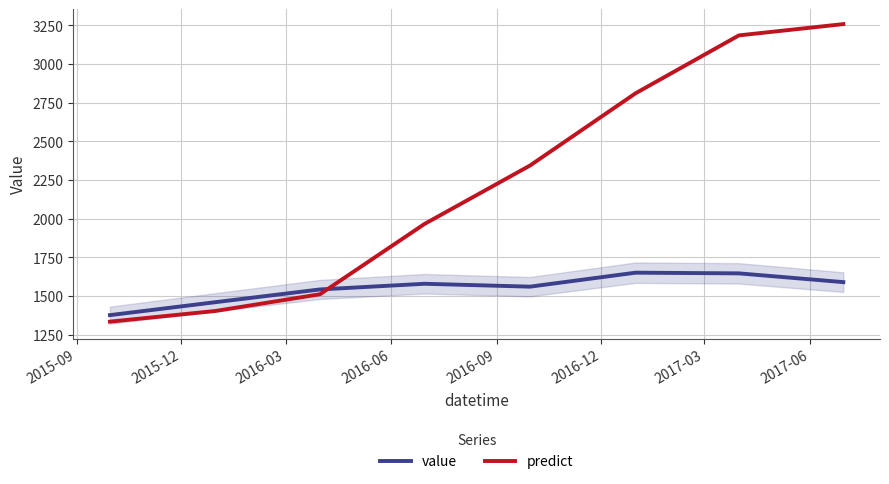

Rank the series by their average value, from lowest to highest.

value, predict